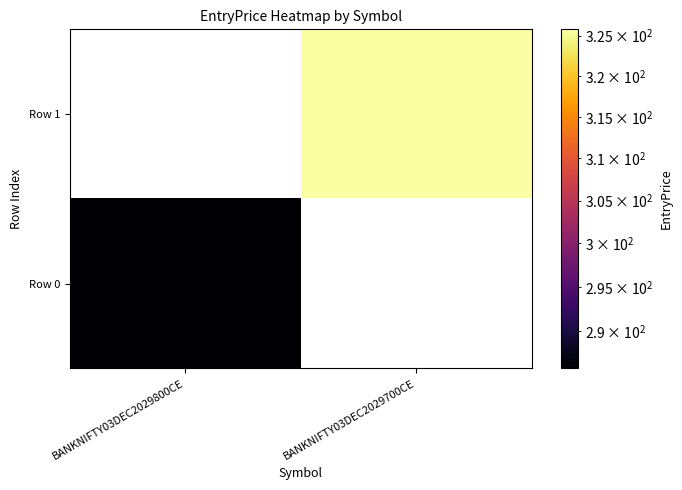

Read the Row 0 value at BANKNIFTY03DEC2029800CE.

285.9